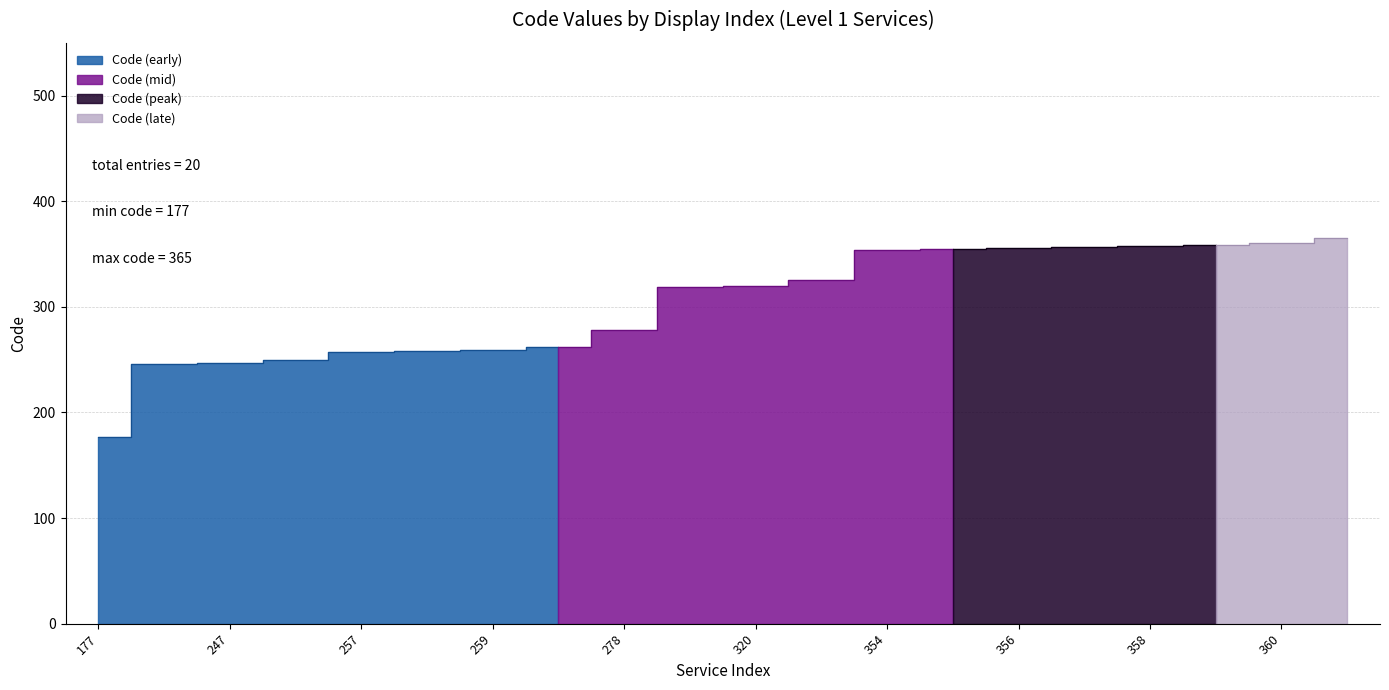

What is the approximate value at 320?

320